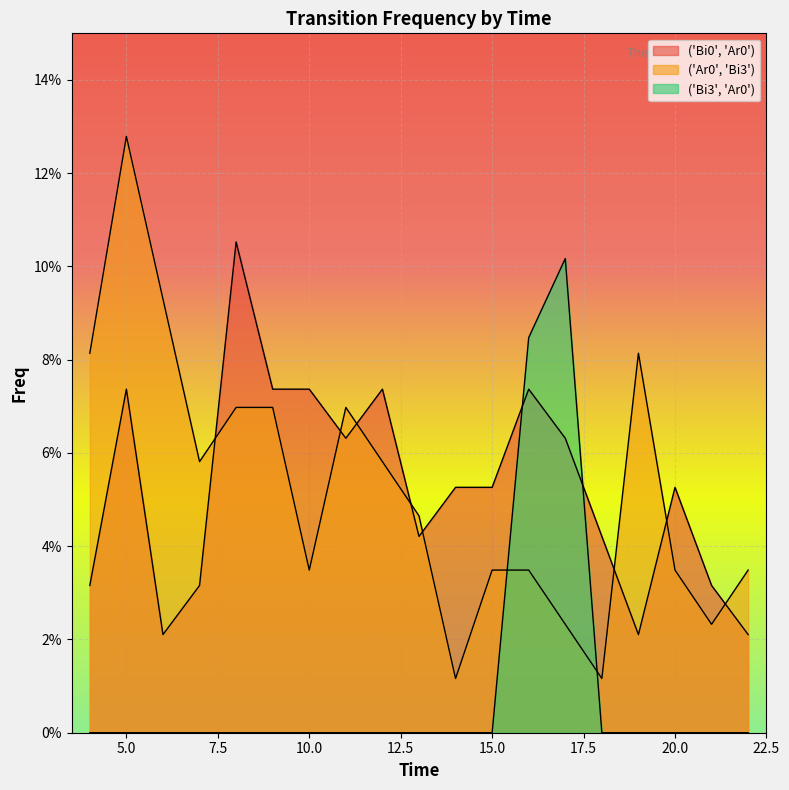

After their last crossing, which series has the higher values: ('Bi0', 'Ar0') or ('Ar0', 'Bi3')?

('Ar0', 'Bi3')